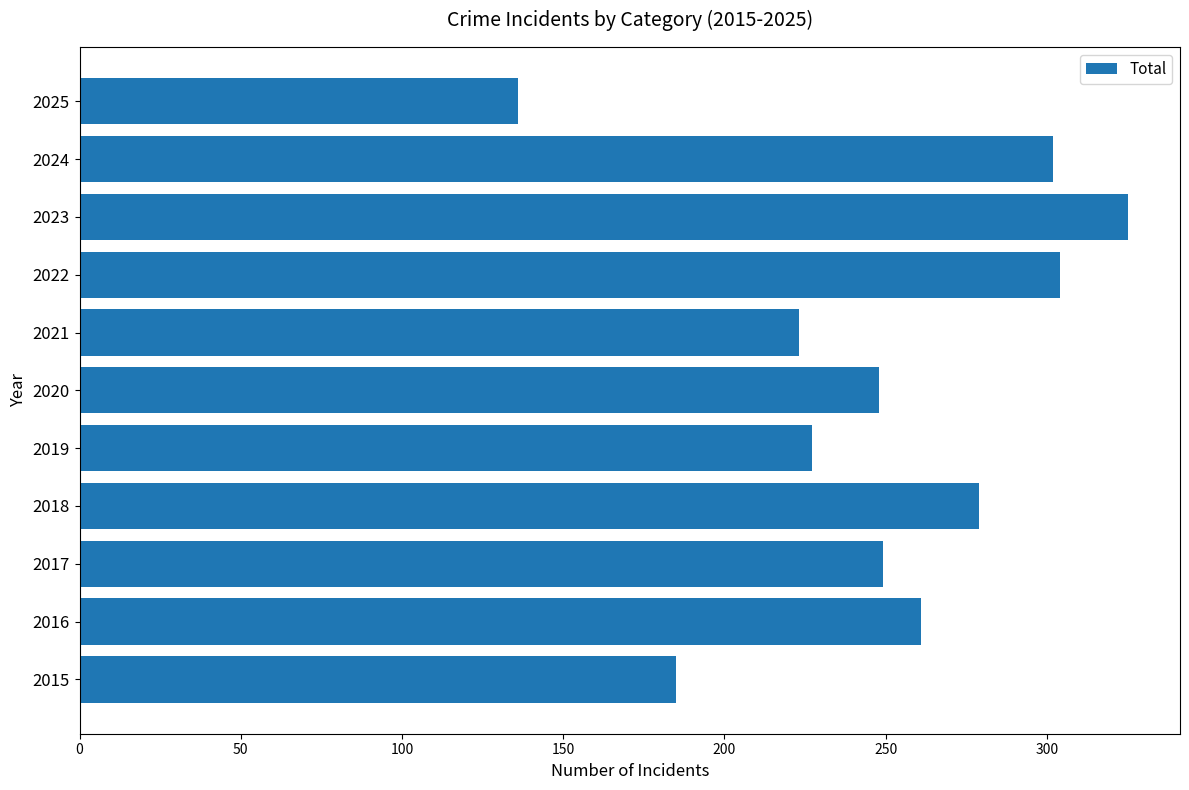

Which category has the highest value across all series?

2023